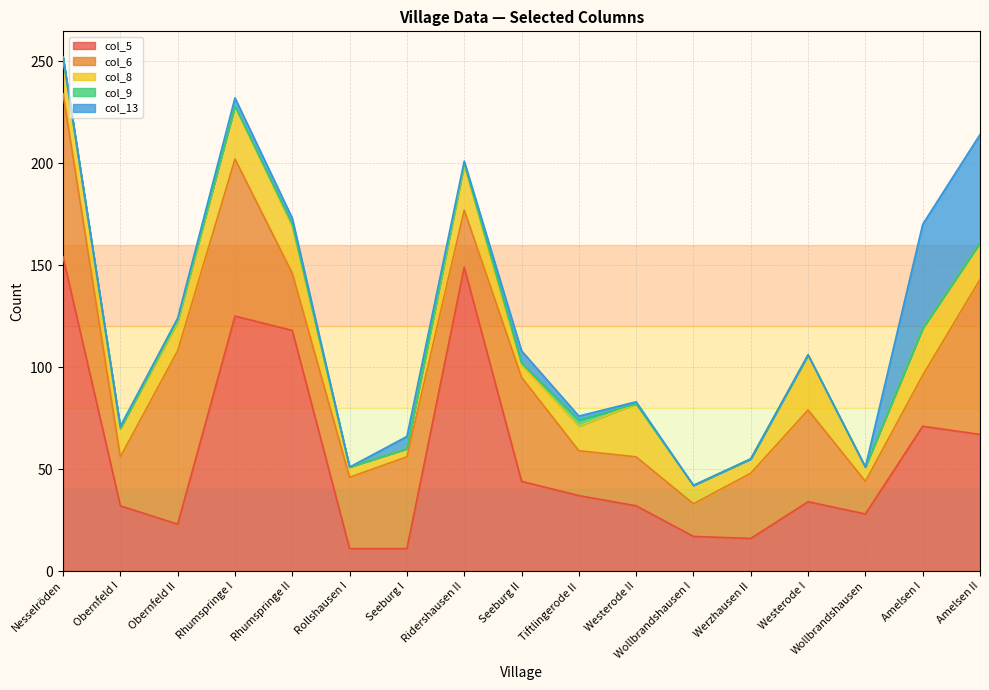

How many lines are shown in the chart?

5